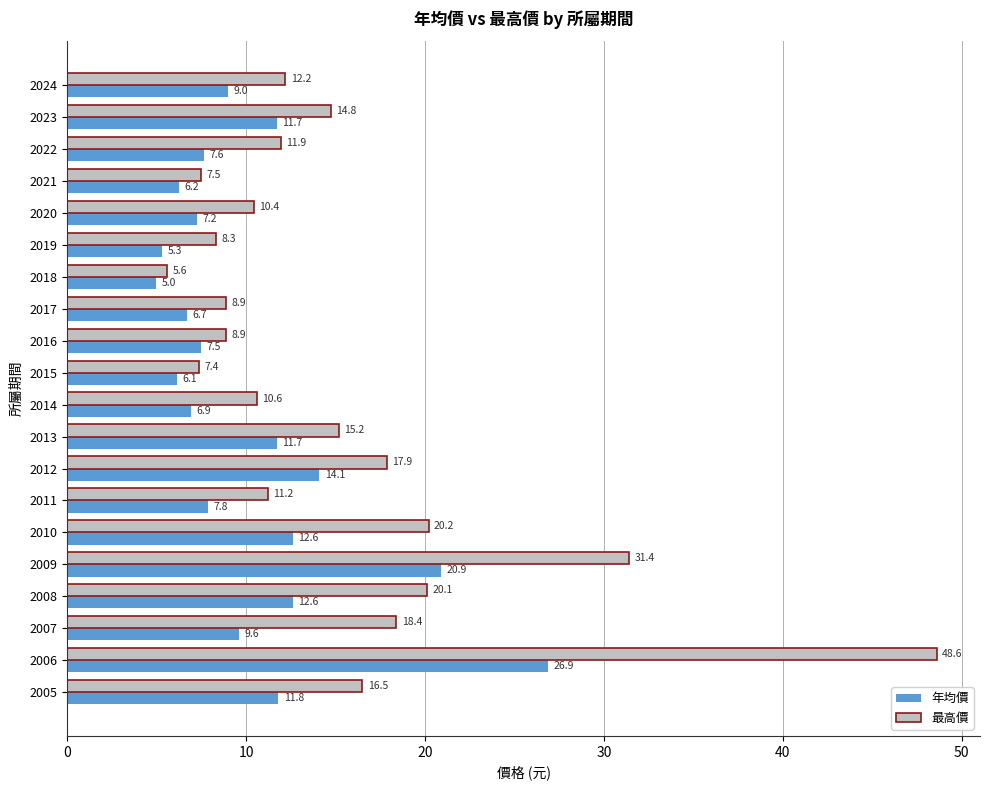

Is the value of 年均價 at 2010 greater than the value of 最高價 at 2015?

Yes